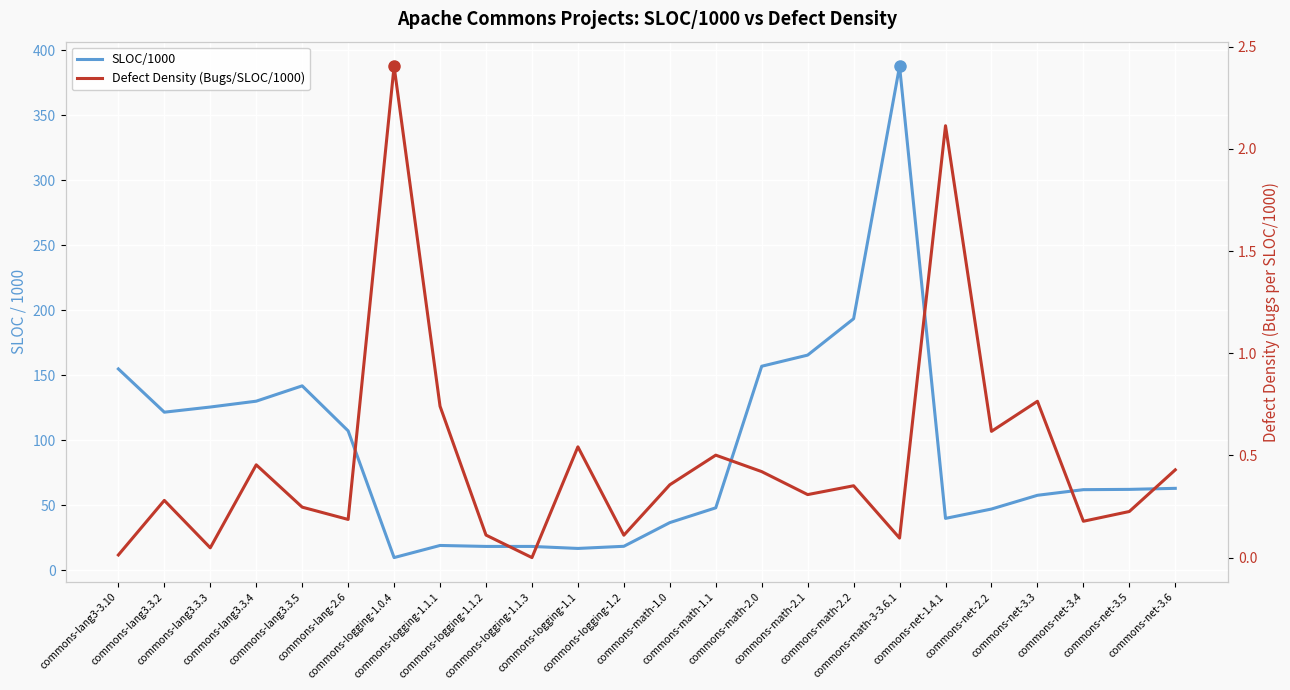

The value of Defect Density (Bugs/SLOC/1000) at commons-logging-1.0.4 is 4.1. True or false?

False